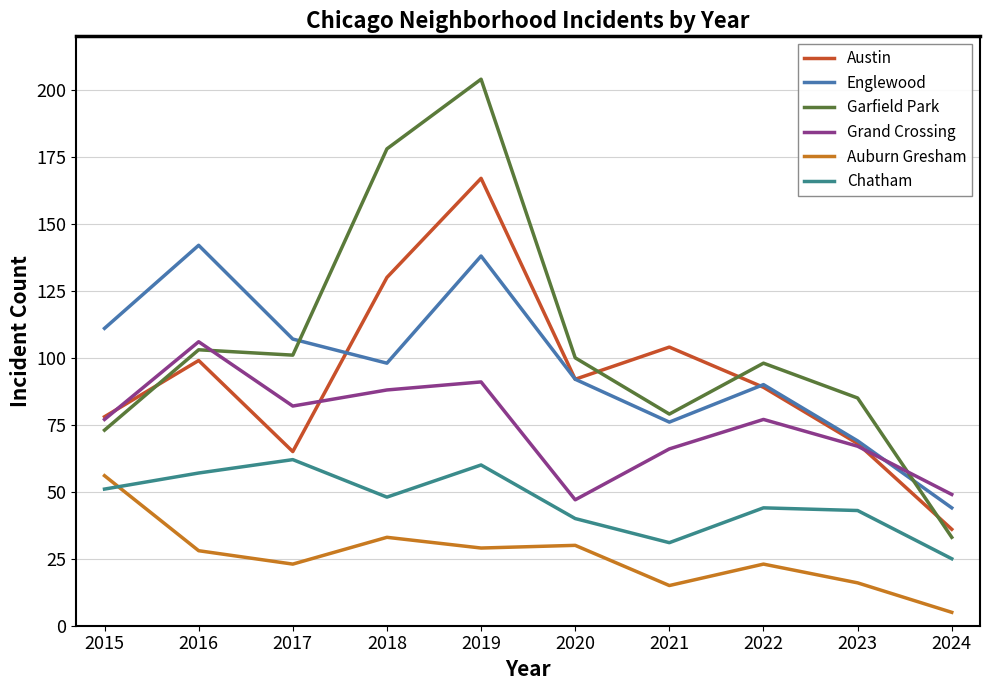

List the labels in order of Austin value, smallest first.

2024, 2017, 2023, 2015, 2022, 2020, 2016, 2021, 2018, 2019